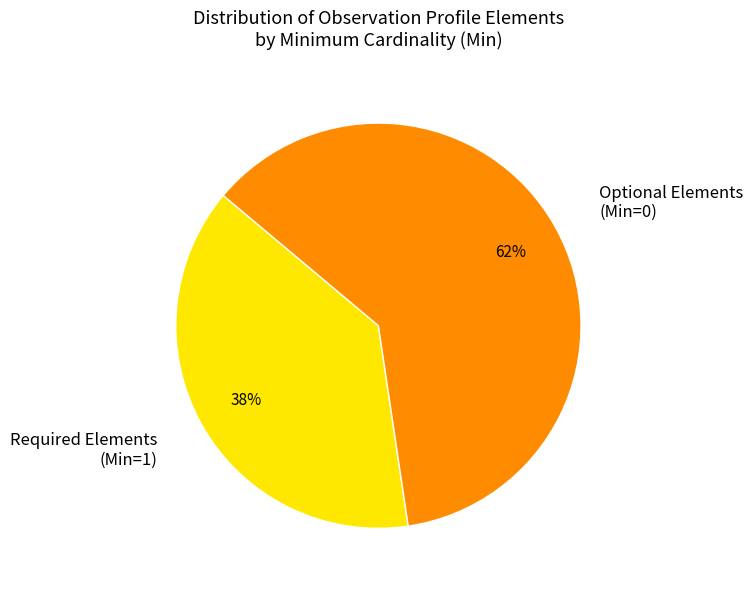

What is the largest slice in the pie chart?

Optional Elements (Min=0)